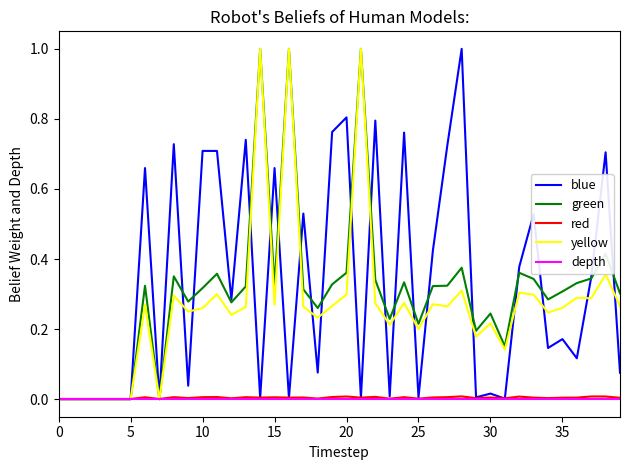

What is the maximum value for blue?

1.0